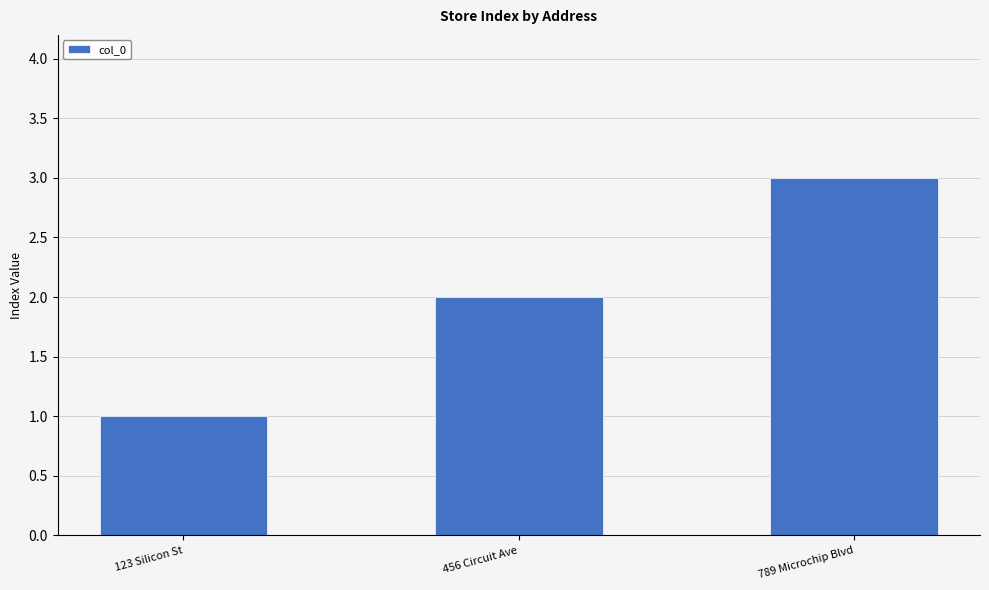

Reading left to right, what are all the values shown in this chart?

123 Silicon St=1	456 Circuit Ave=2	789 Microchip Blvd=3